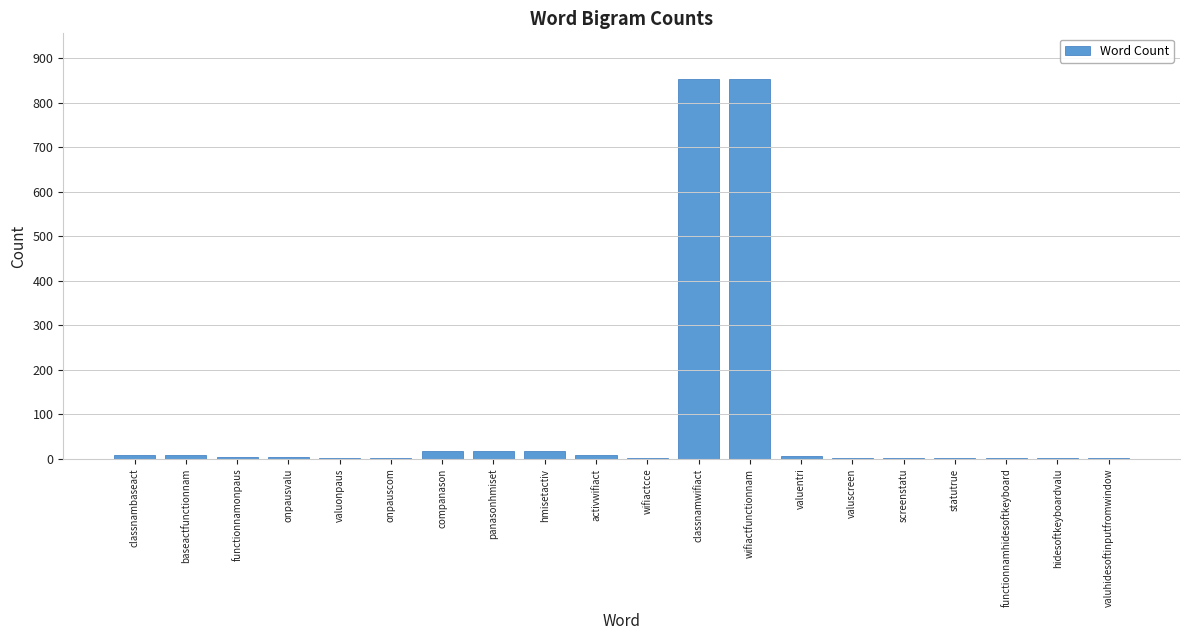

Count the number of categories in the chart.

20